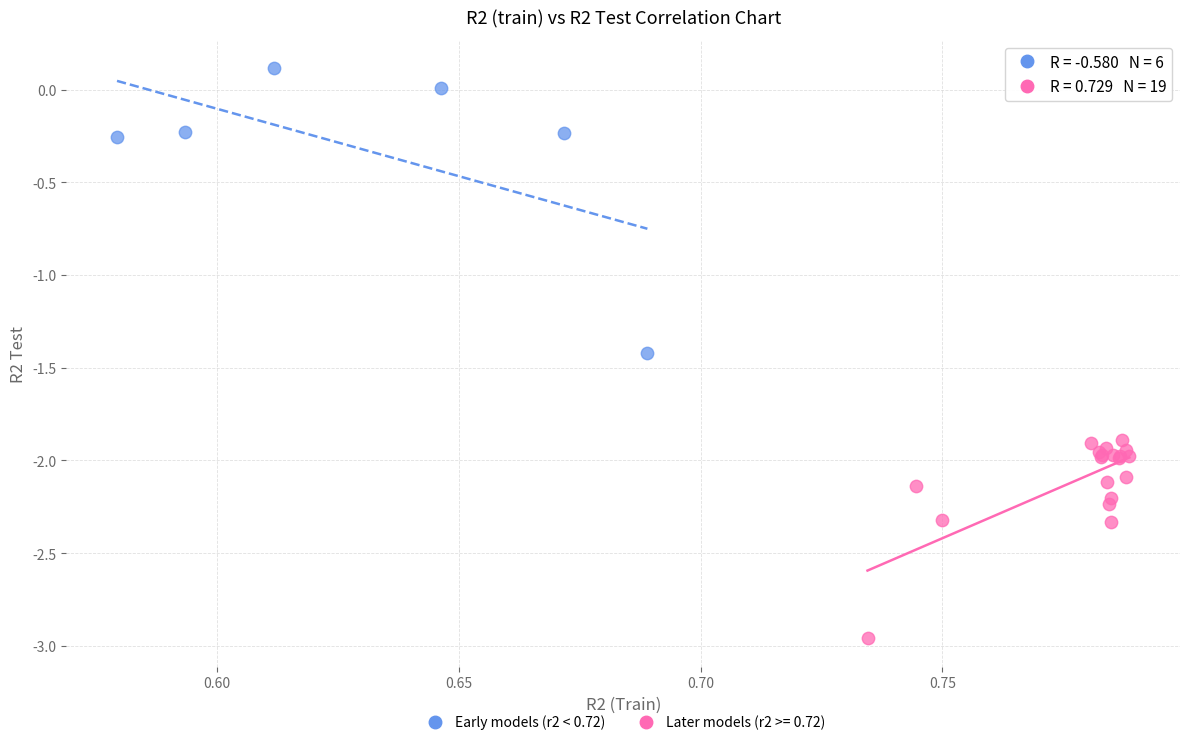

Which series contains the lowest Y value?

Later models (r2 >= 0.72)